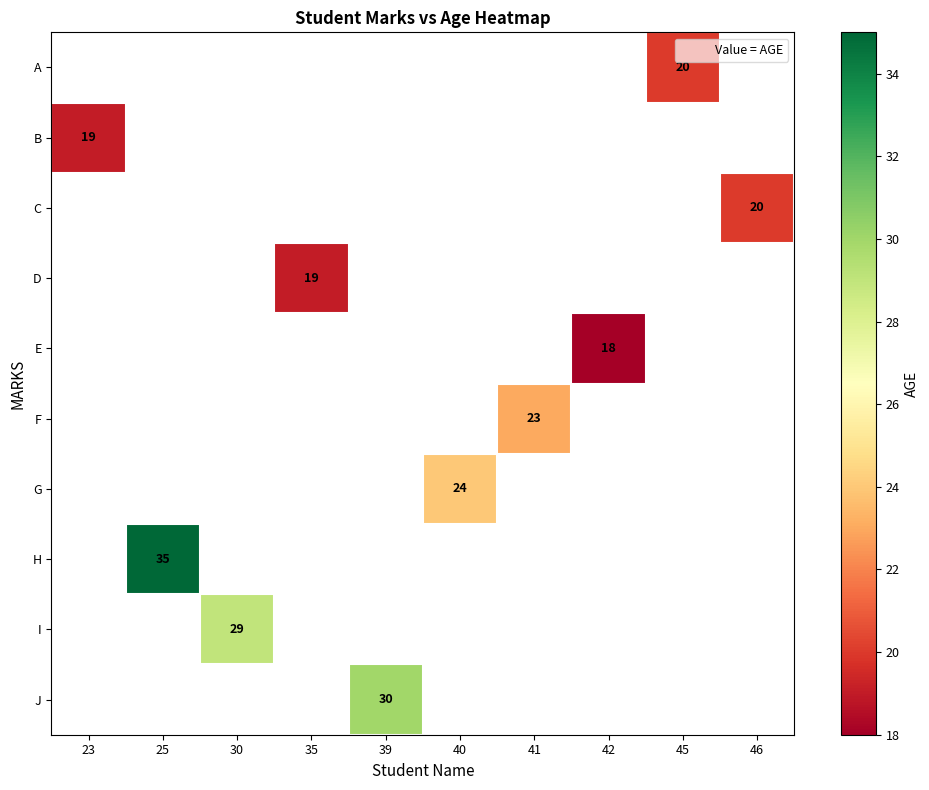

Is it true that E equals 18 at 42?

True